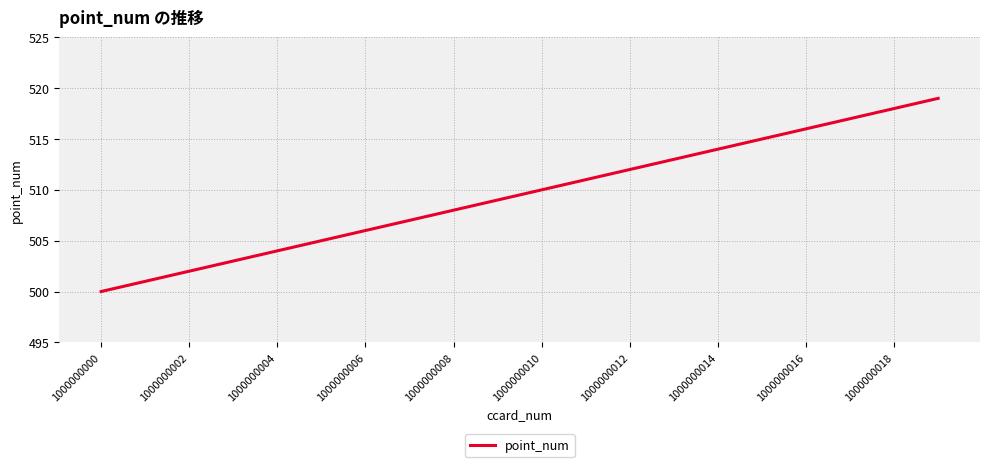

What is the sum of all values?

10190